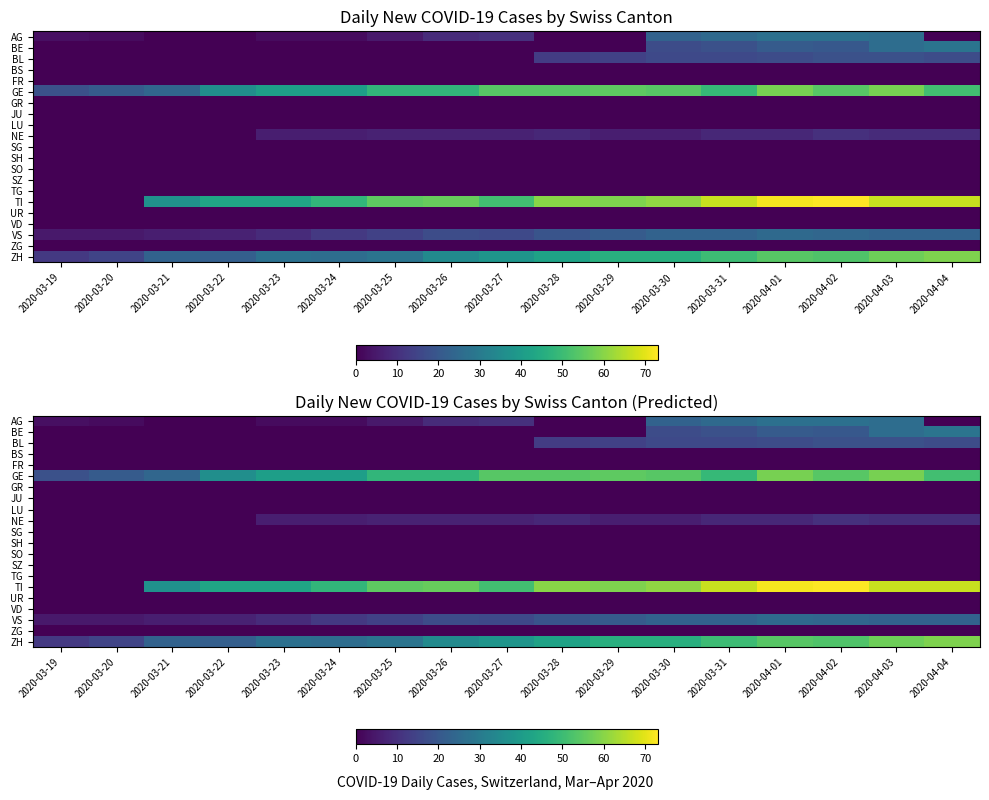

Which series has the largest total across all categories?

TI